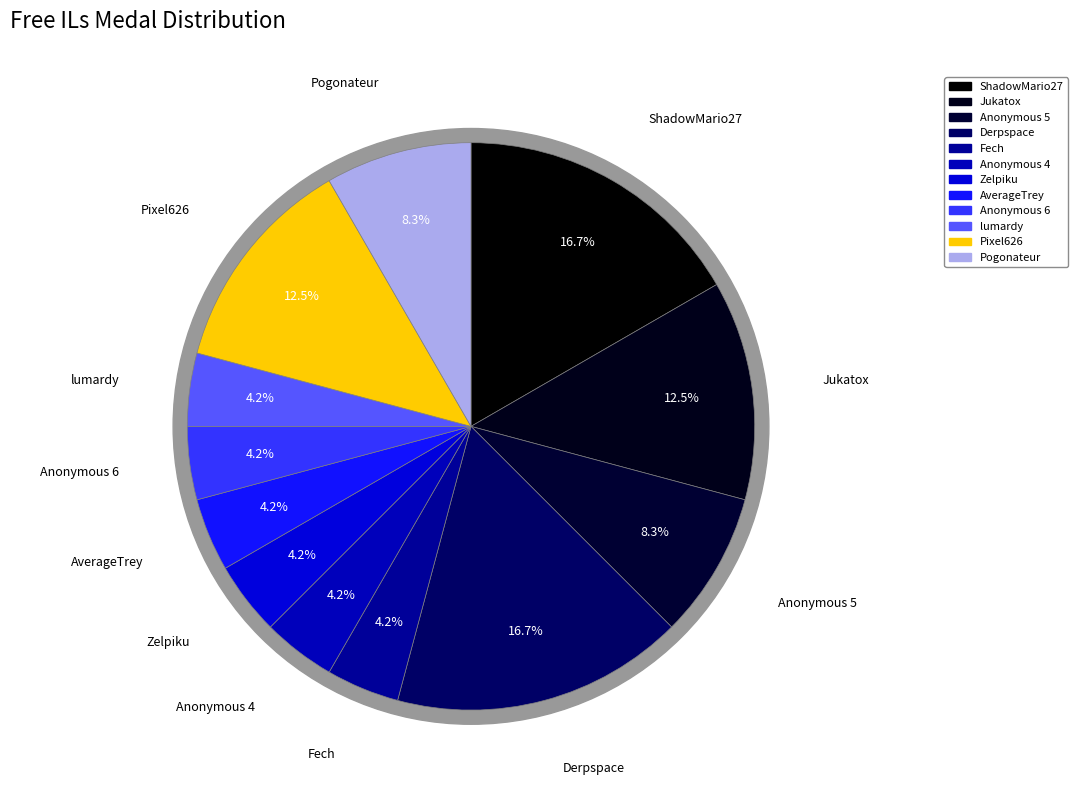

Which category has the smallest portion of the pie?

Fech